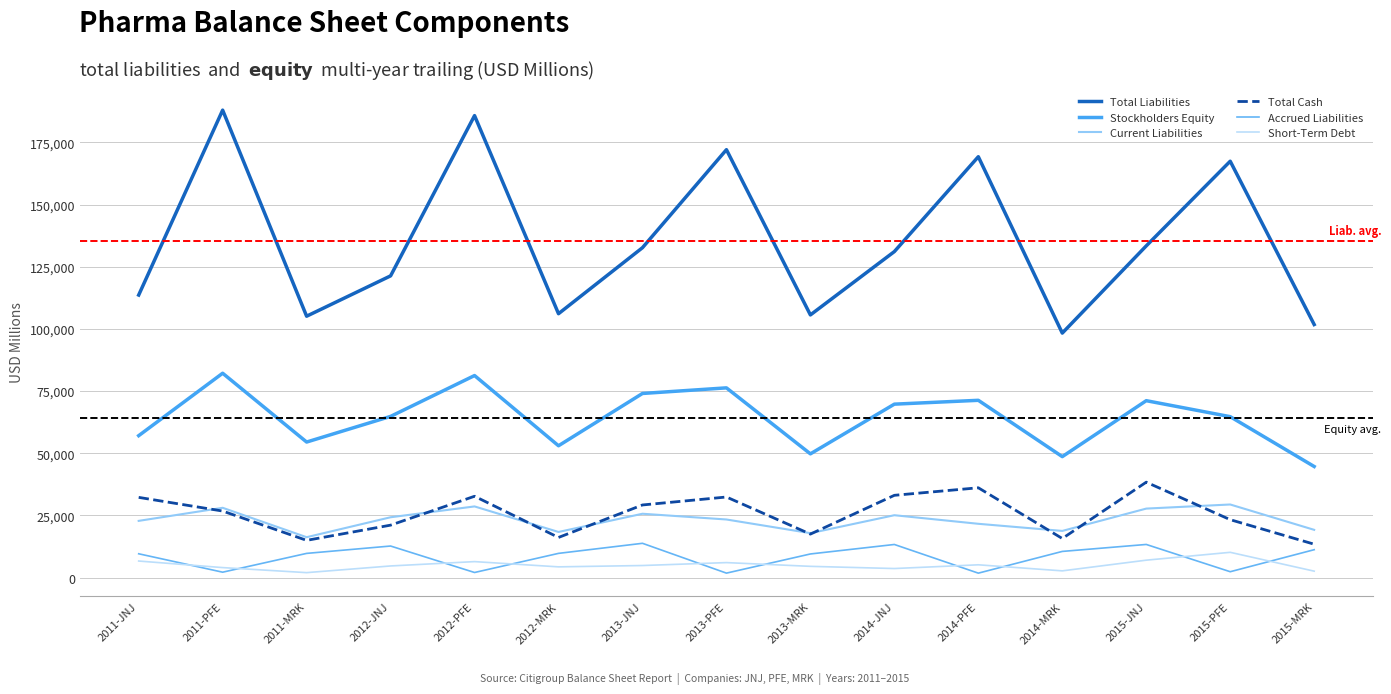

Is this an area chart (filled region under the line)?

No